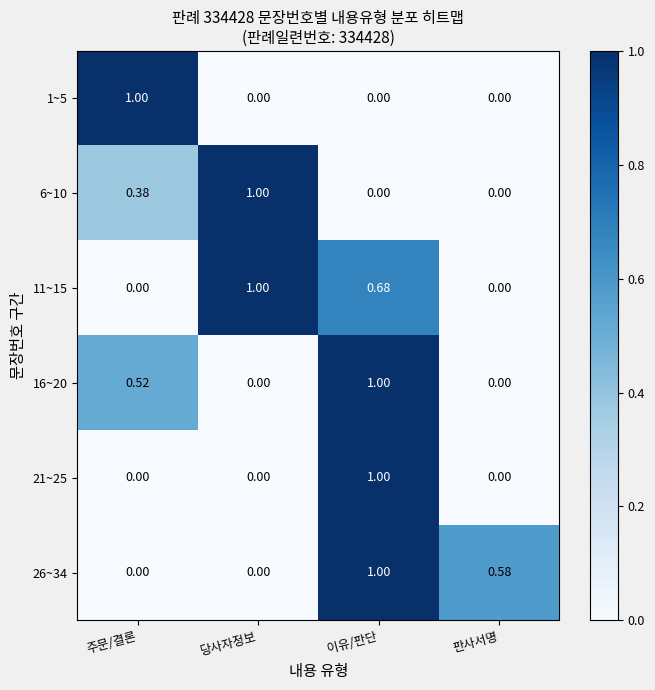

Which category has the highest value in the 21~25 series?

이유/판단